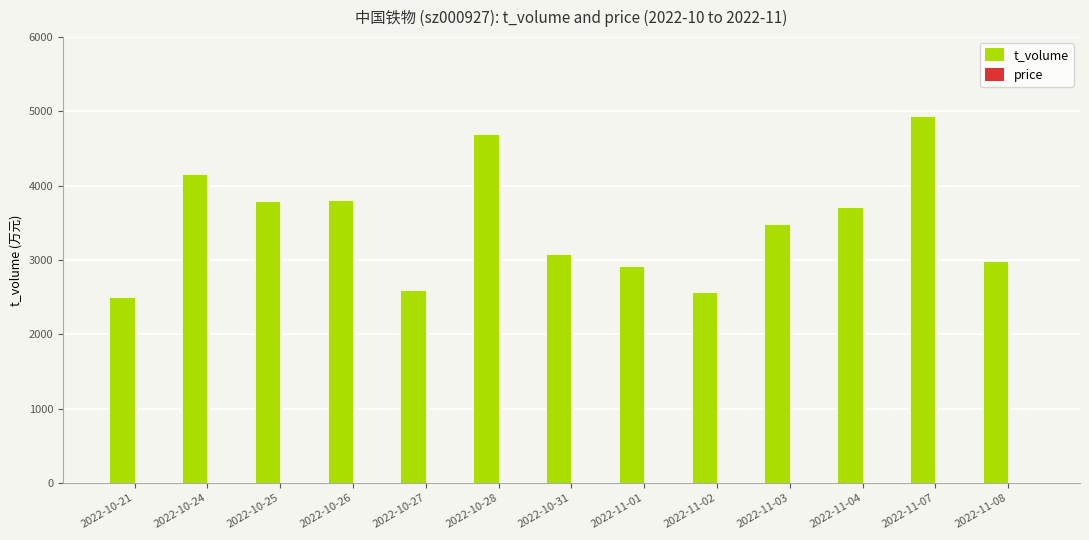

Between 2022-10-24 and 2022-11-04, which series saw the biggest shift?

t_volume